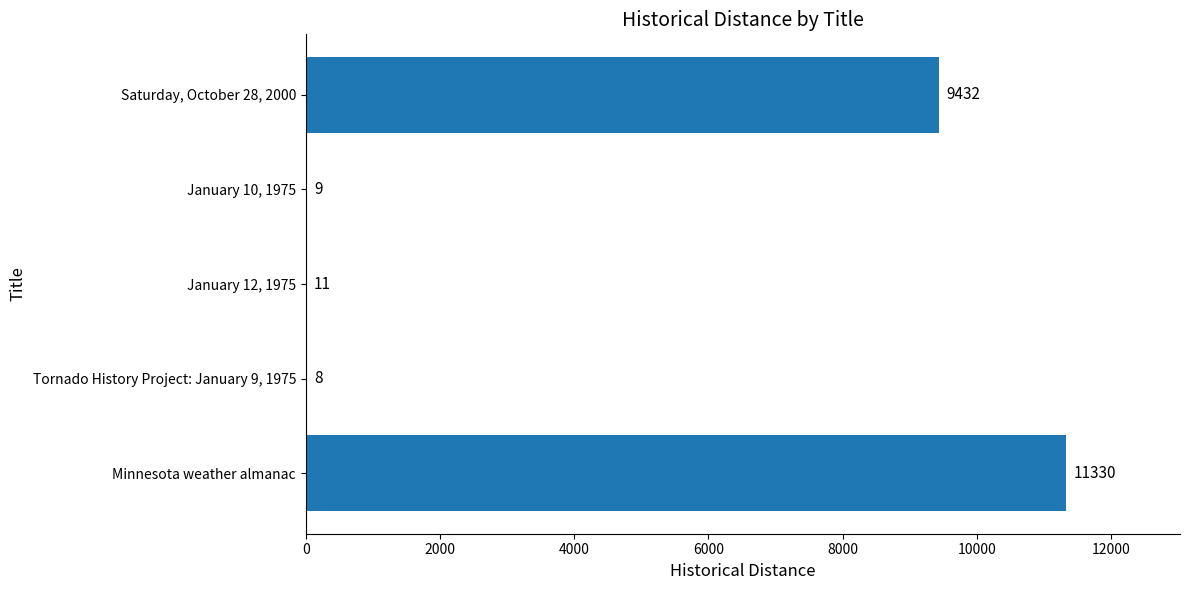

At which category does the chart reach its peak across all series?

Minnesota weather almanac